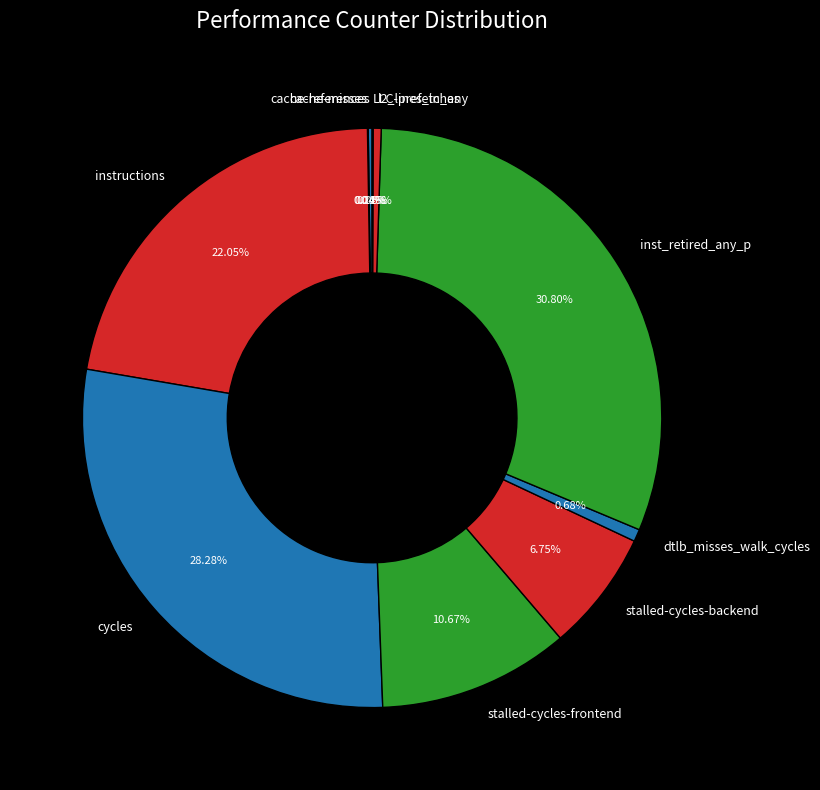

Which category has the biggest portion of the pie?

inst_retired_any_p